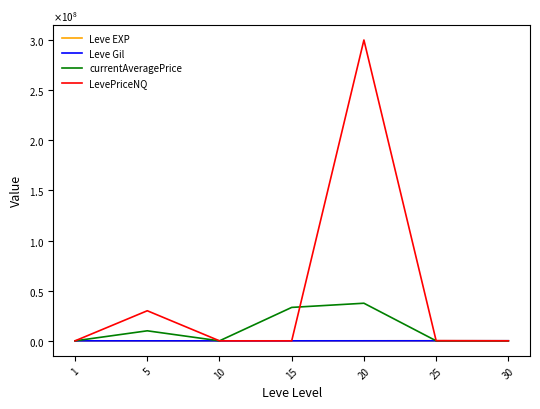

What are all the series names shown in the legend?

Leve EXP, Leve Gil, currentAveragePrice, LevePriceNQ